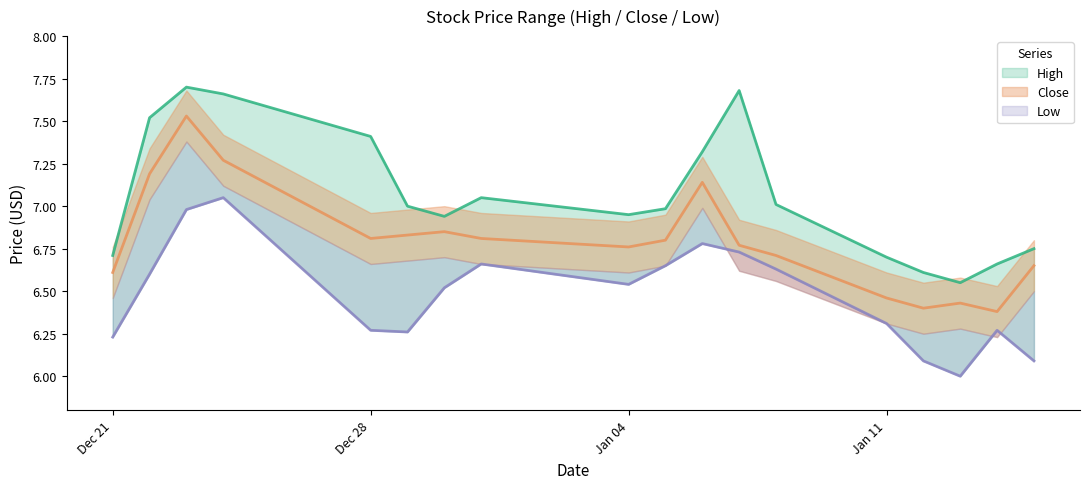

The value of Close at 2015-12-23 is 7.5. True or false?

True